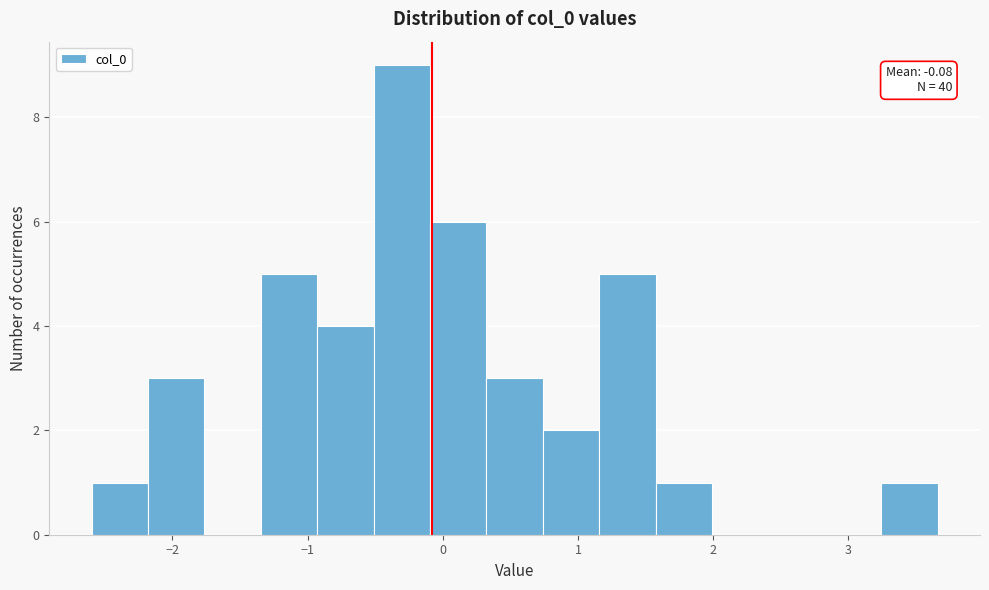

Which range on the x-axis has the tallest bar?

-0.5 to -0.1